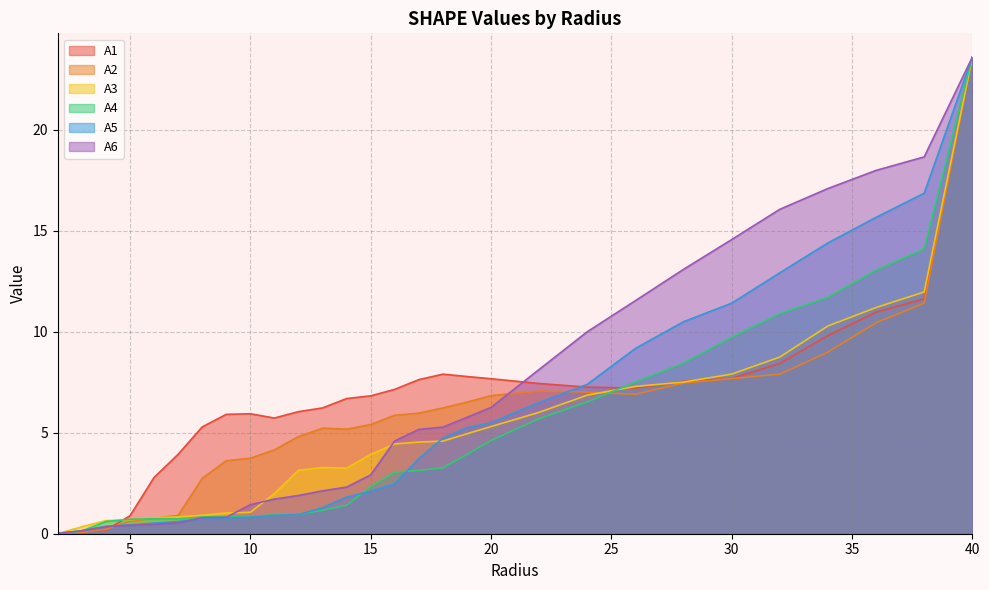

Reading left to right, list all the values displayed in this chart.

A1: 2.0=0.0	3.0=0.1	4.0=0.2	5.0=0.9	6.0=2.8	7.0=3.9	8.0=5.3	9.0=5.9	10.0=5.9	11.0=5.7	12.0=6.0	13.0=6.2	14.0=6.7	15.0=6.8	16.0=7.1	17.0=7.6	18.0=7.9	19.0=7.8	20.0=7.7	22.0=7.4	24.0=7.3	26.0=7.2	28.0=7.5	30.0=7.7	32.0=8.4	34.0=9.8	36.0=11.0	38.0=11.6	40.0=23.6
A2: 2.0=0.0	3.0=0.1	4.0=0.2	5.0=0.6	6.0=0.8	7.0=0.9	8.0=2.7	9.0=3.6	10.0=3.7	11.0=4.2	12.0=4.8	13.0=5.2	14.0=5.2	15.0=5.4	16.0=5.9	17.0=6.0	18.0=6.2	19.0=6.5	20.0=6.8	22.0=7.1	24.0=7.0	26.0=6.9	28.0=7.5	30.0=7.7	32.0=7.9	34.0=9.0	36.0=10.4	38.0=11.4	40.0=23.6
A3: 2.0=0.0	3.0=0.3	4.0=0.6	5.0=0.7	6.0=0.8	7.0=0.8	8.0=0.9	9.0=1.0	10.0=1.1	11.0=2.0	12.0=3.1	13.0=3.3	14.0=3.2	15.0=3.9	16.0=4.4	17.0=4.5	18.0=4.6	19.0=4.9	20.0=5.3	22.0=6.0	24.0=6.9	26.0=7.3	28.0=7.5	30.0=7.9	32.0=8.7	34.0=10.3	36.0=11.2	38.0=12.0	40.0=23.6
A4: 2.0=0.0	3.0=0.1	4.0=0.6	5.0=0.7	6.0=0.7	7.0=0.7	8.0=0.8	9.0=0.9	10.0=0.9	11.0=0.9	12.0=1.0	13.0=1.2	14.0=1.4	15.0=2.3	16.0=3.0	17.0=3.1	18.0=3.3	19.0=3.9	20.0=4.6	22.0=5.7	24.0=6.5	26.0=7.5	28.0=8.4	30.0=9.7	32.0=10.9	34.0=11.7	36.0=13.0	38.0=14.1	40.0=23.6
A5: 2.0=0.0	3.0=0.2	4.0=0.4	5.0=0.4	6.0=0.5	7.0=0.6	8.0=0.7	9.0=0.8	10.0=0.8	11.0=0.9	12.0=0.9	13.0=1.3	14.0=1.8	15.0=2.1	16.0=2.5	17.0=3.7	18.0=4.7	19.0=5.3	20.0=5.5	22.0=6.5	24.0=7.4	26.0=9.2	28.0=10.5	30.0=11.4	32.0=12.9	34.0=14.4	36.0=15.7	38.0=16.9	40.0=23.6
A6: 2.0=0.0	3.0=0.1	4.0=0.4	5.0=0.4	6.0=0.5	7.0=0.5	8.0=0.8	9.0=0.8	10.0=1.4	11.0=1.7	12.0=1.9	13.0=2.1	14.0=2.3	15.0=2.9	16.0=4.6	17.0=5.2	18.0=5.3	19.0=5.8	20.0=6.2	22.0=8.1	24.0=10.0	26.0=11.5	28.0=13.1	30.0=14.6	32.0=16.1	34.0=17.1	36.0=18.0	38.0=18.7	40.0=23.6